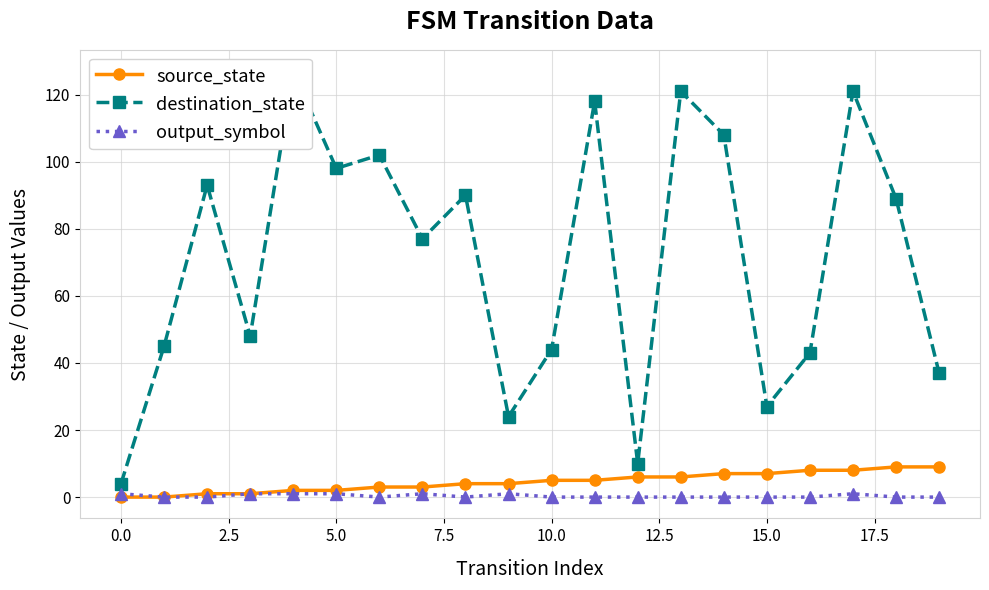

Is it true that output_symbol equals 1 at 5.0?

True